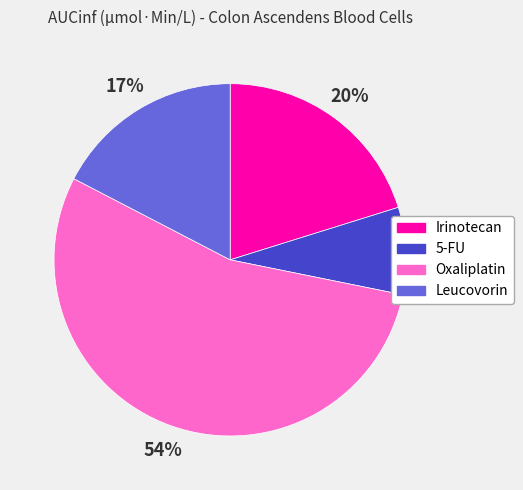

To the nearest percent, what portion does 5-FU represent?

8%